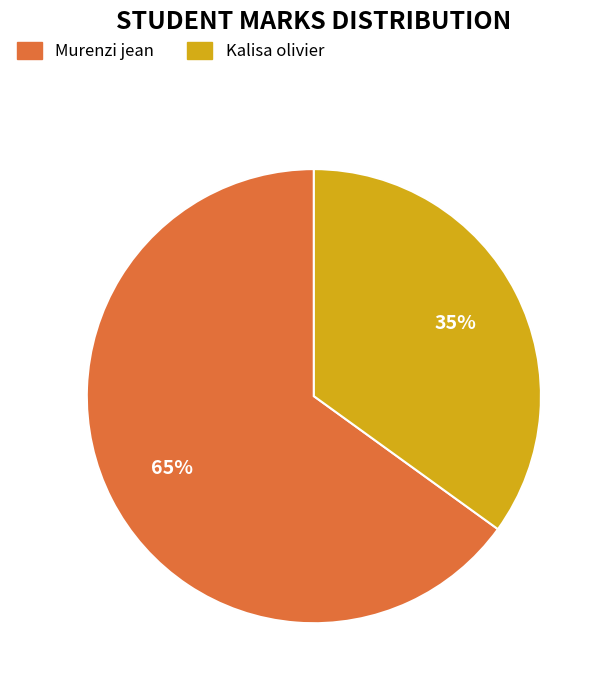

To the nearest percent, what is the difference between the Kalisa olivier and Murenzi jean slice percentages?

30%